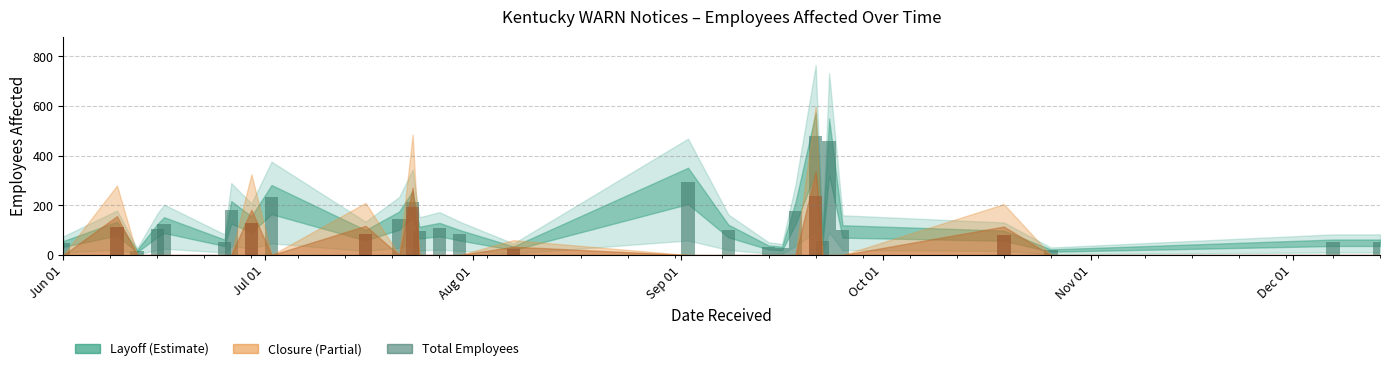

At which label does the data first exceed 100?

Jul 01